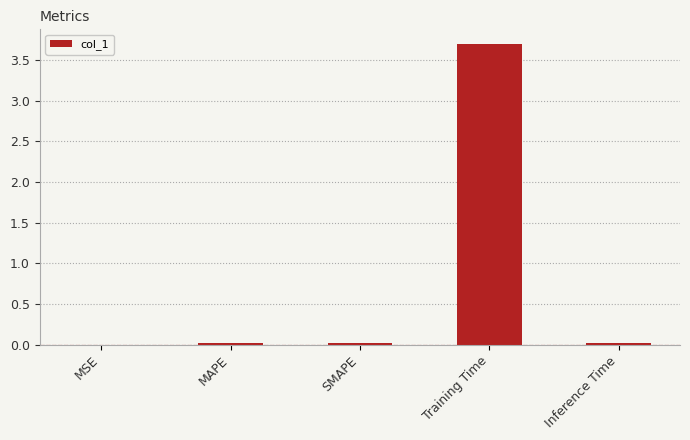

What is the maximum value shown in the chart?

3.7